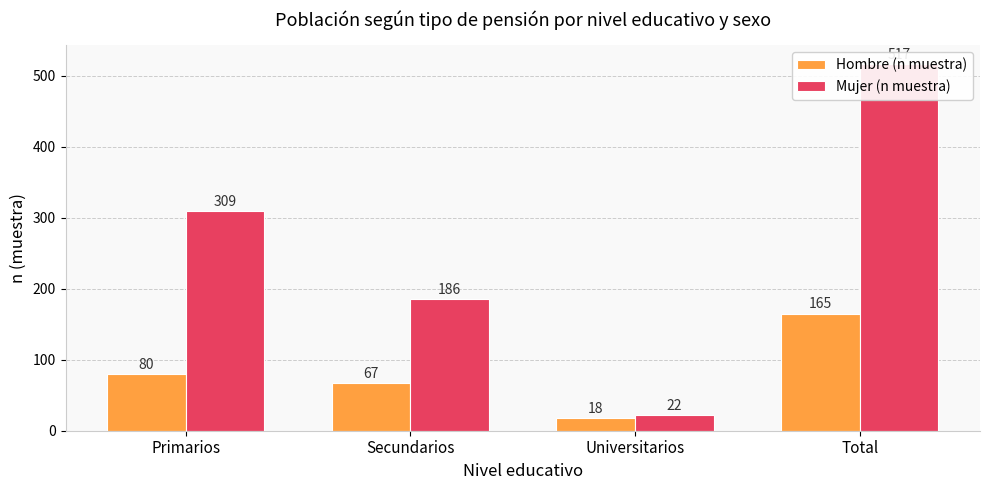

How many values in the Mujer (n muestra) series exceed 309?

1